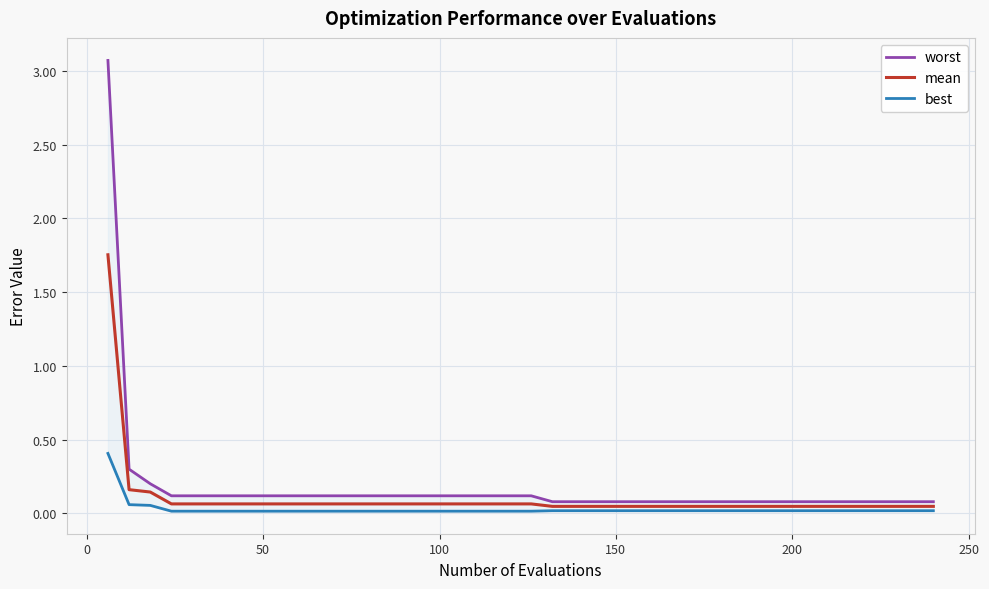

Which series has the largest total across all categories?

worst